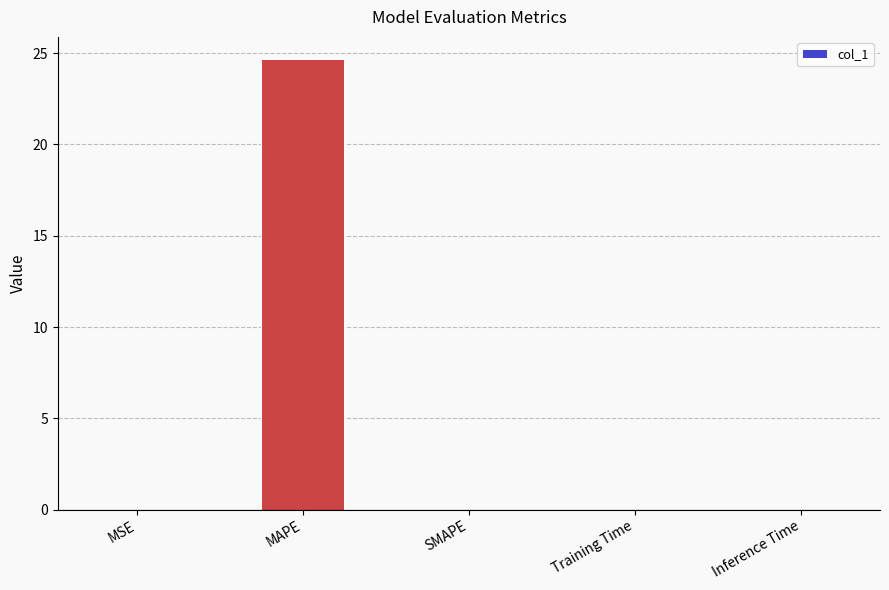

The chart shows a value of 24.7 at MAPE. True or false?

True